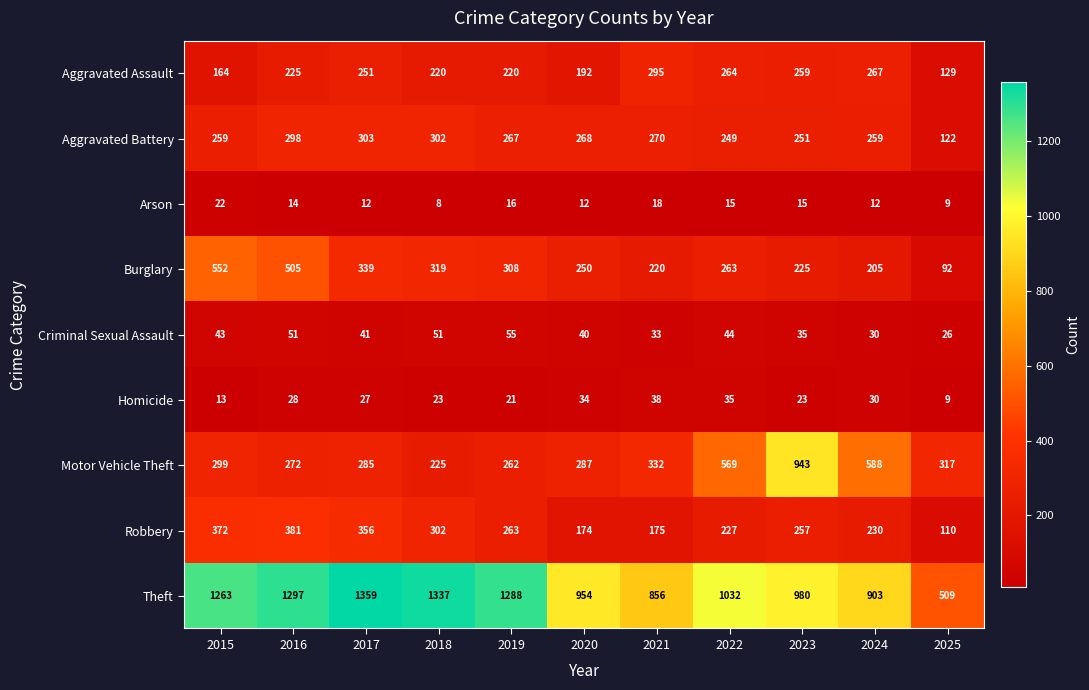

What is the difference between the highest and lowest values at 2016?

1283